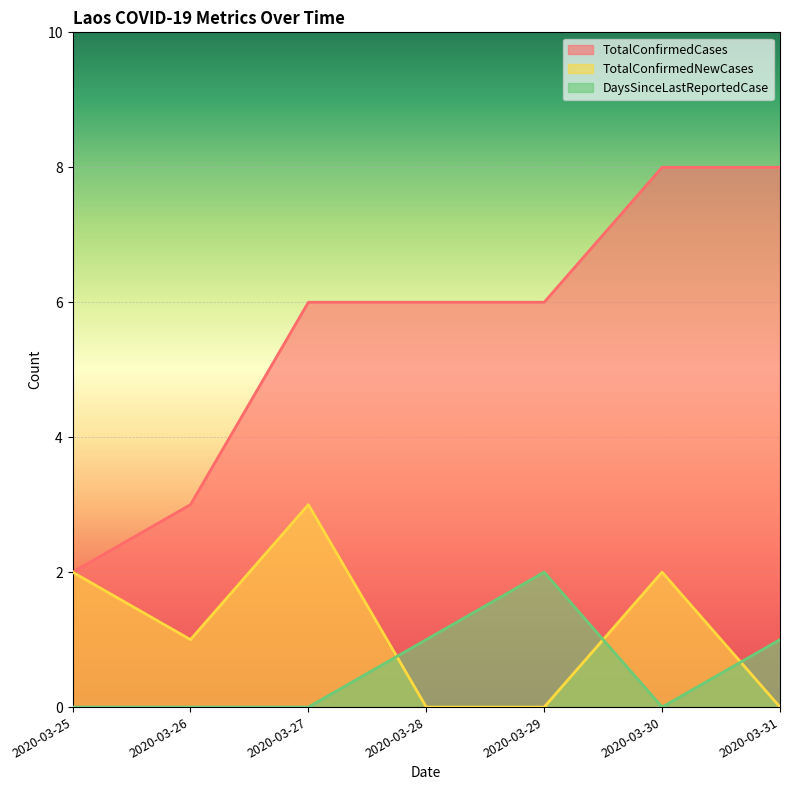

True or false: TotalConfirmedCases and DaysSinceLastReportedCase cross at least once.

False